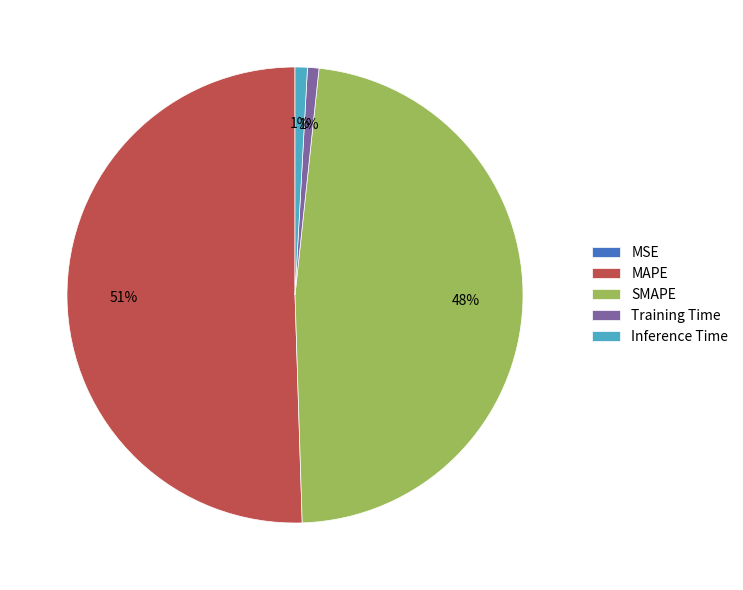

The Inference Time slice represents 1% of the pie. True or false?

True